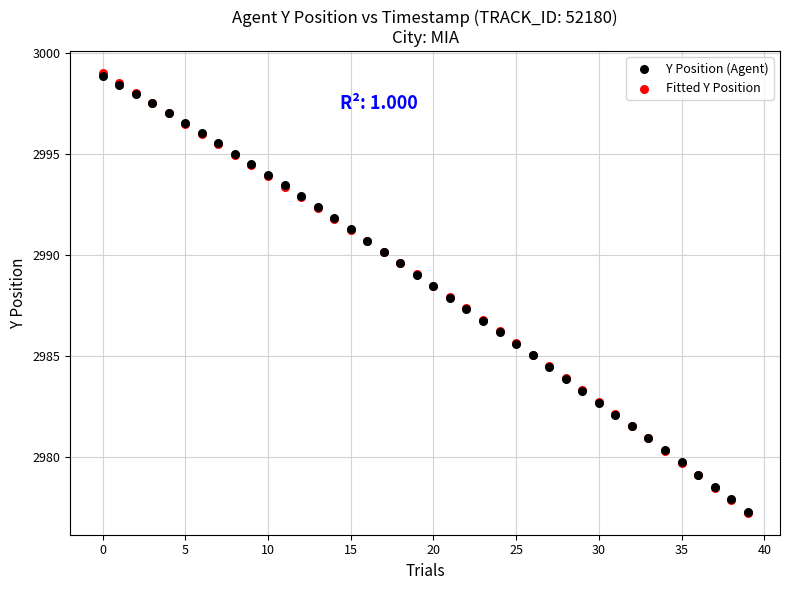

What are all the series names shown in the legend?

Y Position (Agent), Fitted Y Position